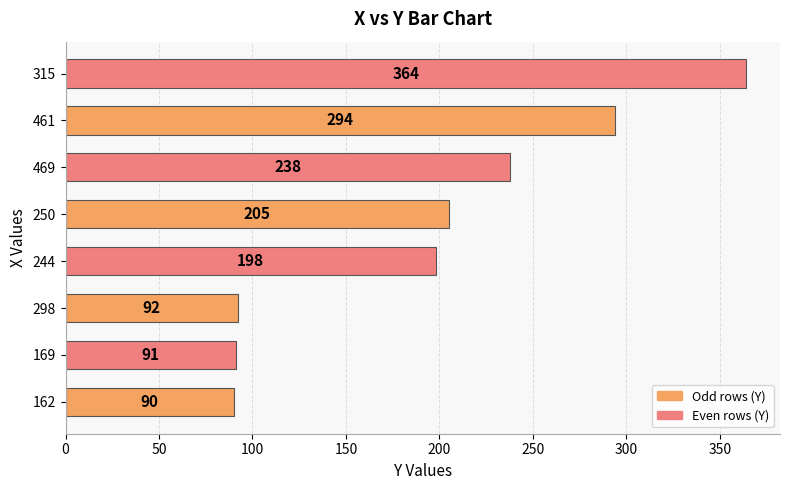

True or false: the data shows 198 at 244.

True